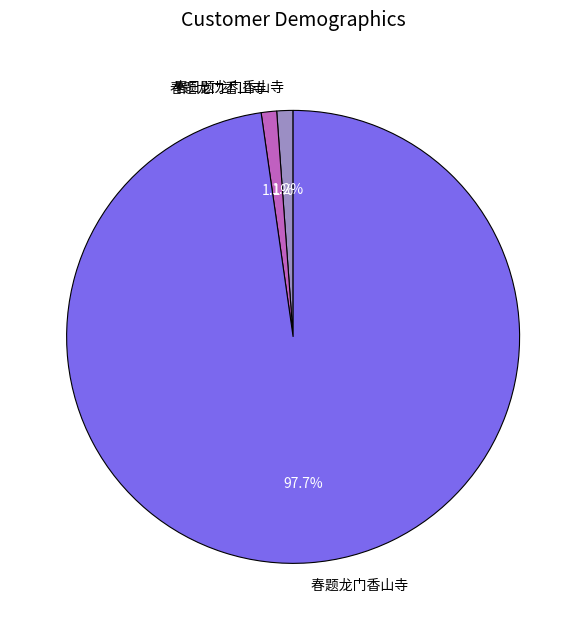

Is there any slice that represents more than half of the pie?

Yes